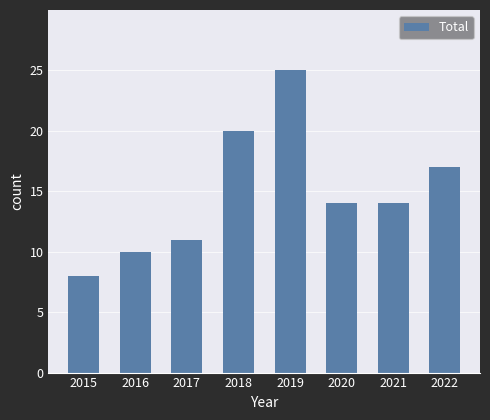

Which has a higher value, 2017 or 2022?

2022